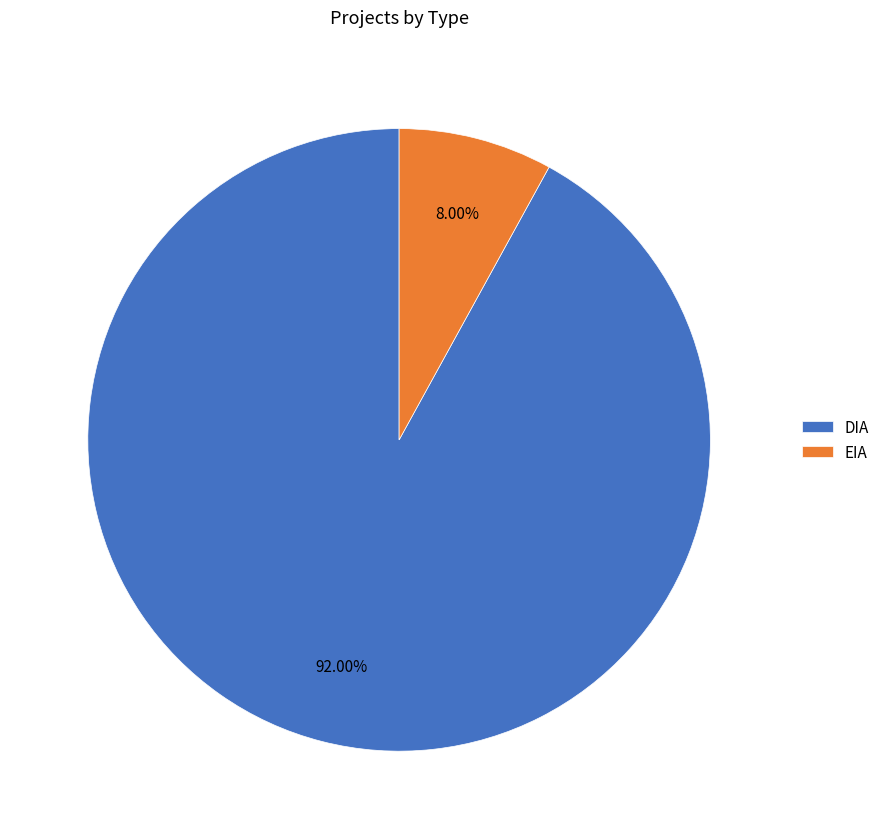

To the nearest percent, what percentage of the pie is DIA?

92%